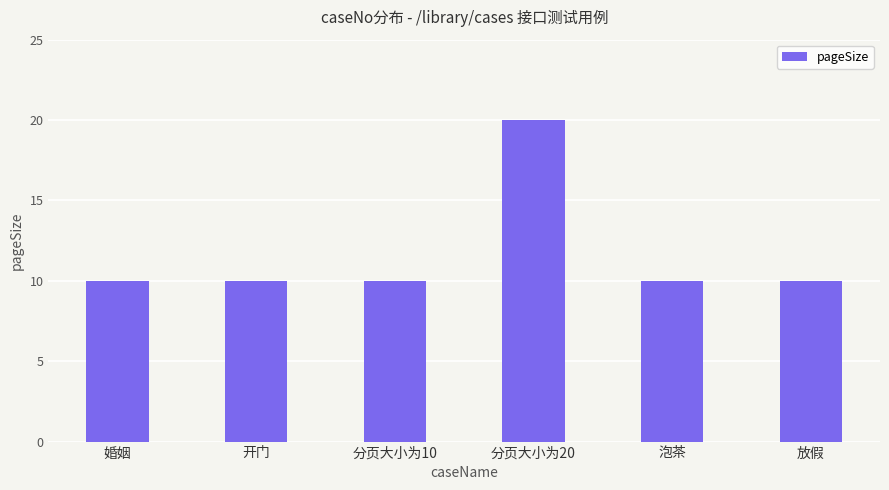

What position from the left is 放假?

6